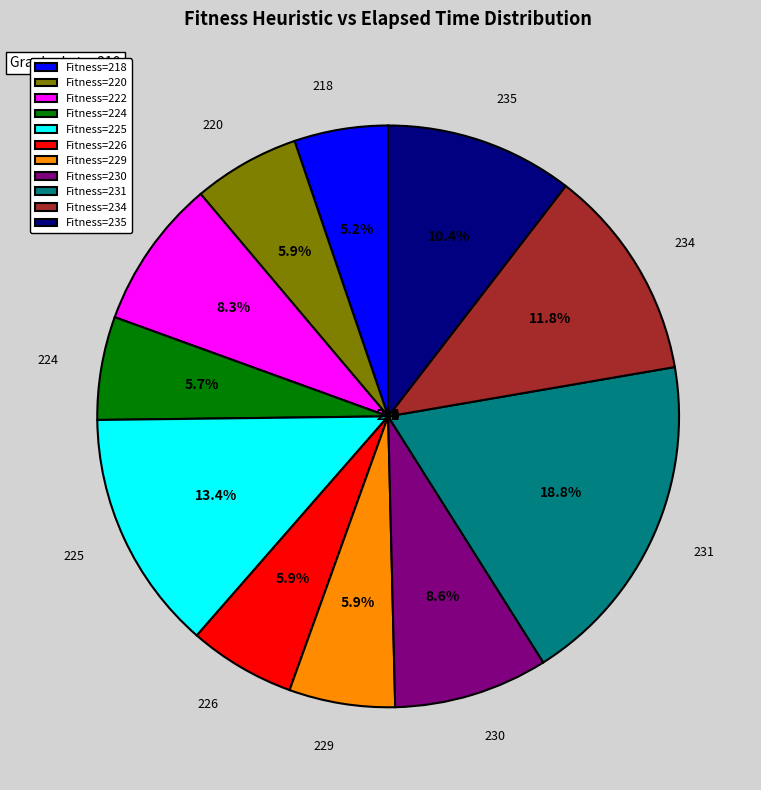

Count the number of slices in the pie.

11